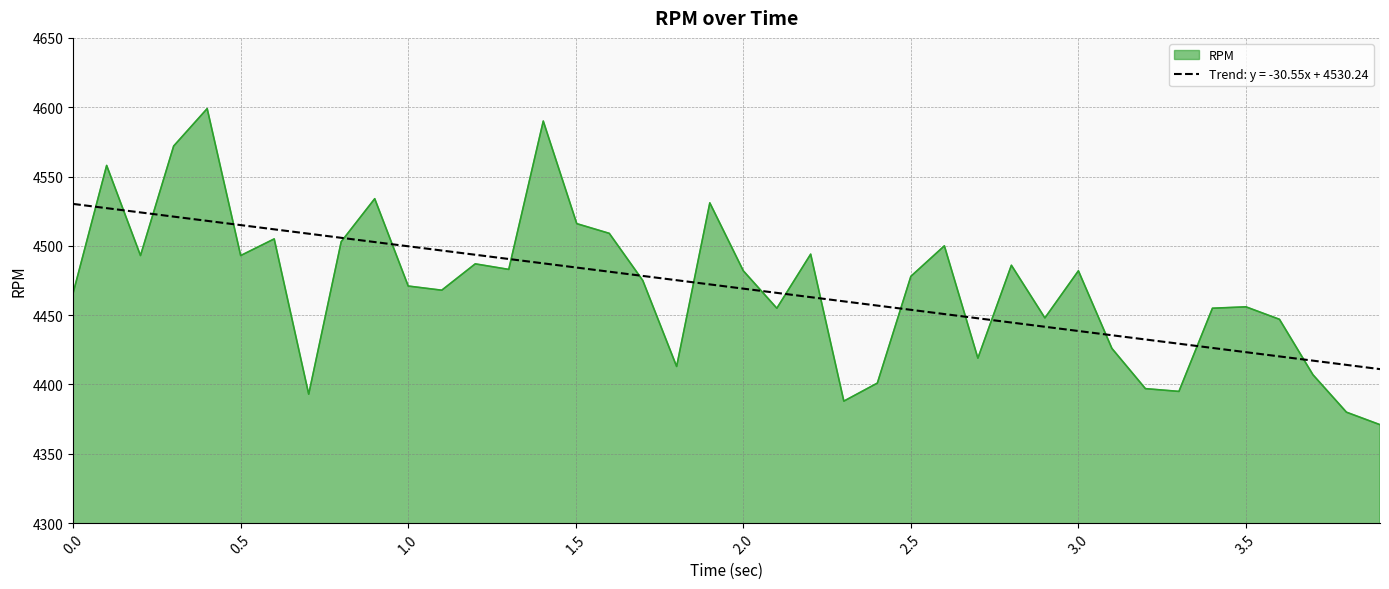

What is the average value?

4471